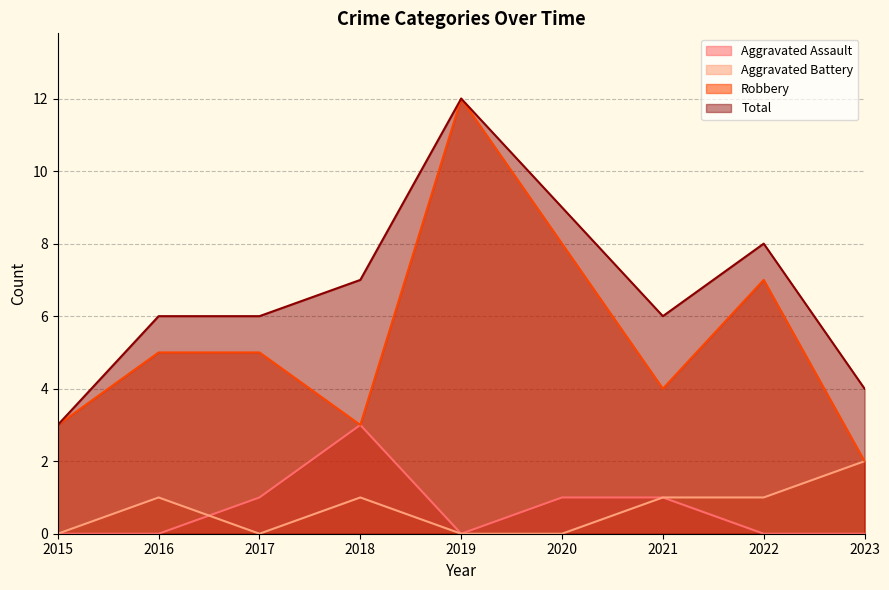

Which series has the largest total across all categories?

Total